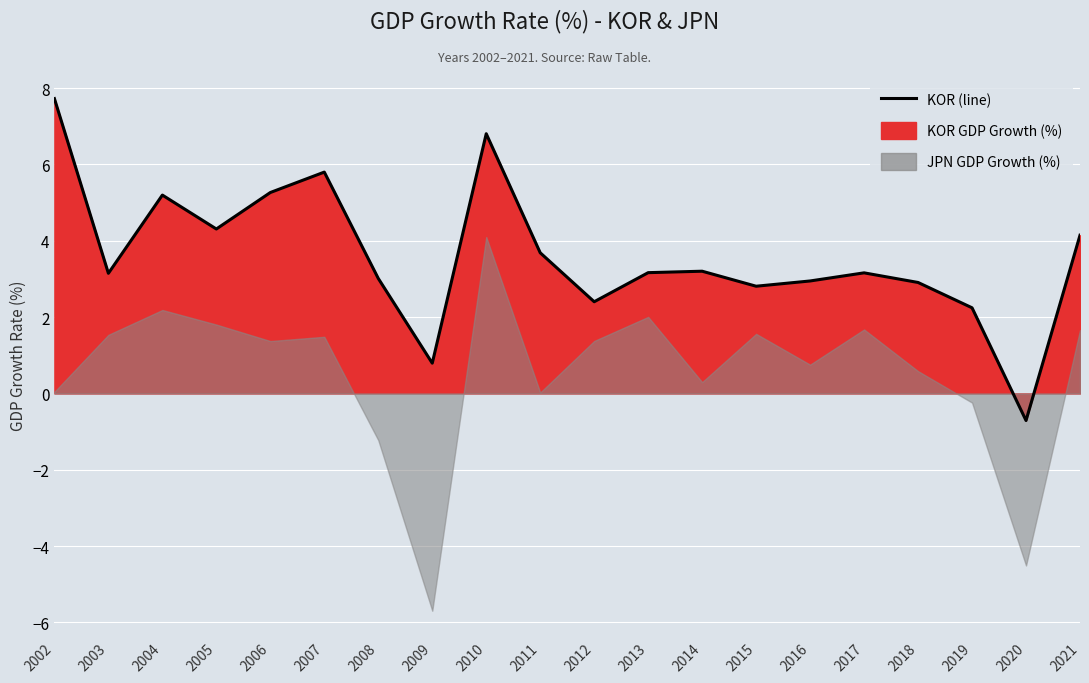

Which has a higher value, 2017 or 2011?

2011